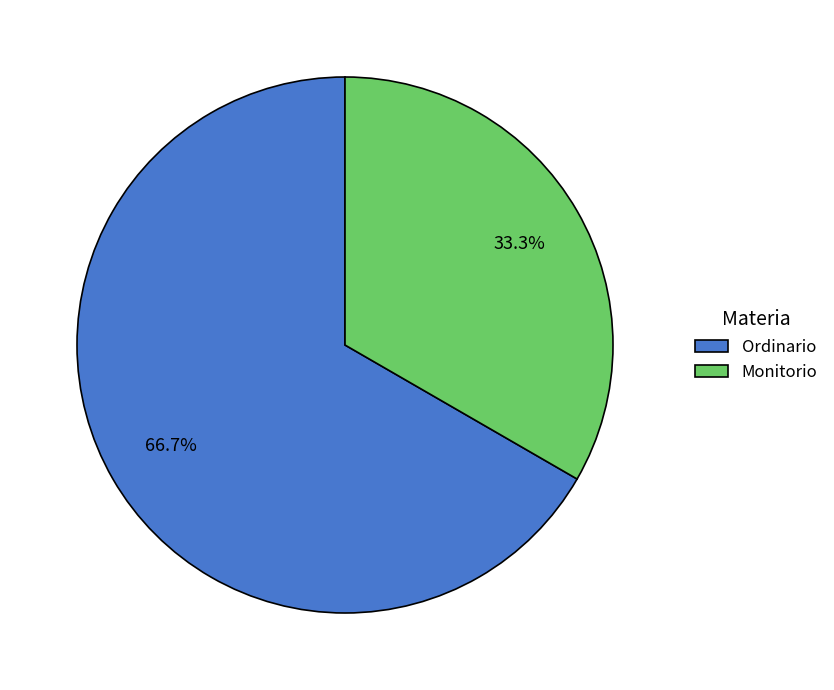

Rank the categories by value from lowest to highest.

Monitorio, Ordinario